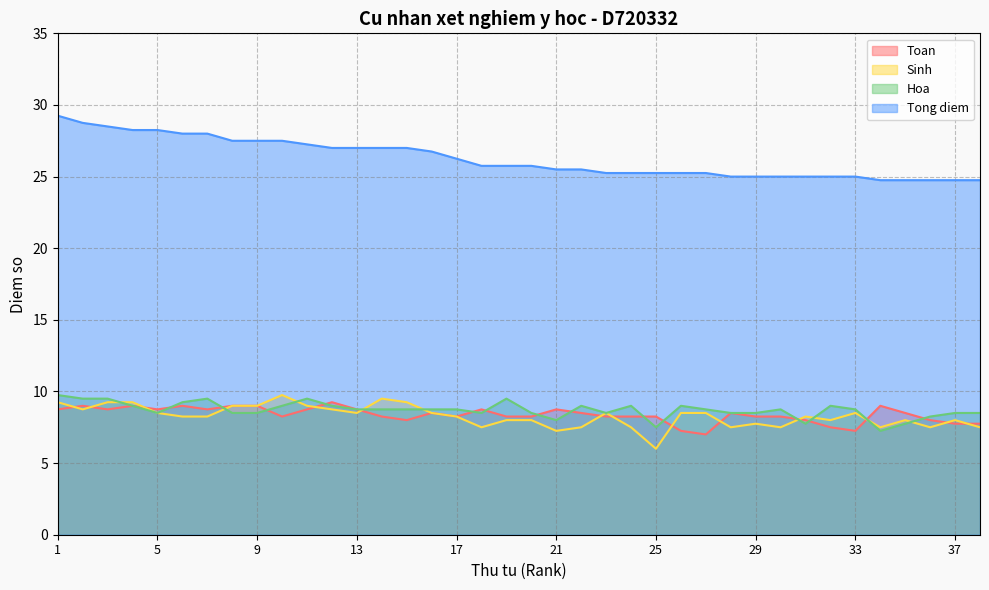

At which category is the sum across all series the highest?

1